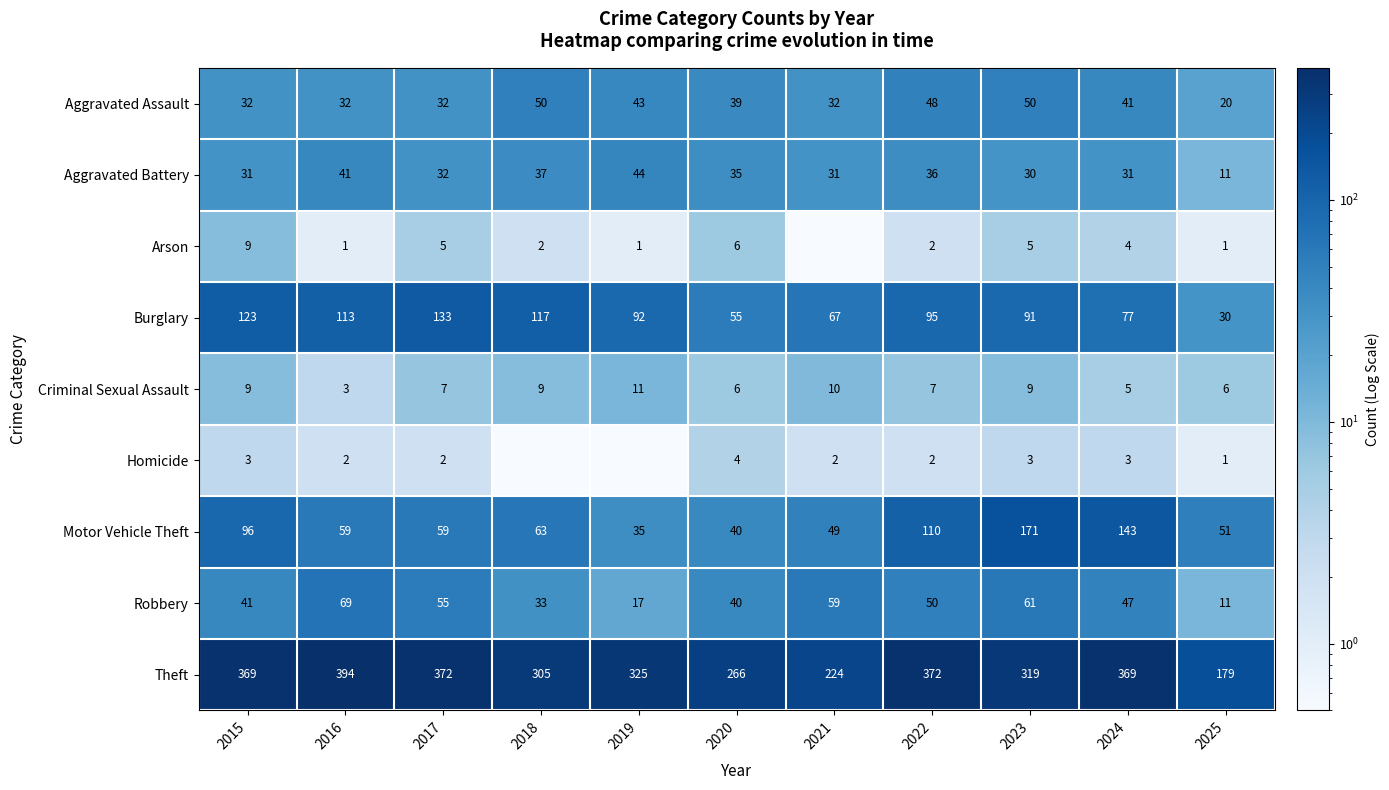

At which label does Aggravated Battery first exceed 32?

2016